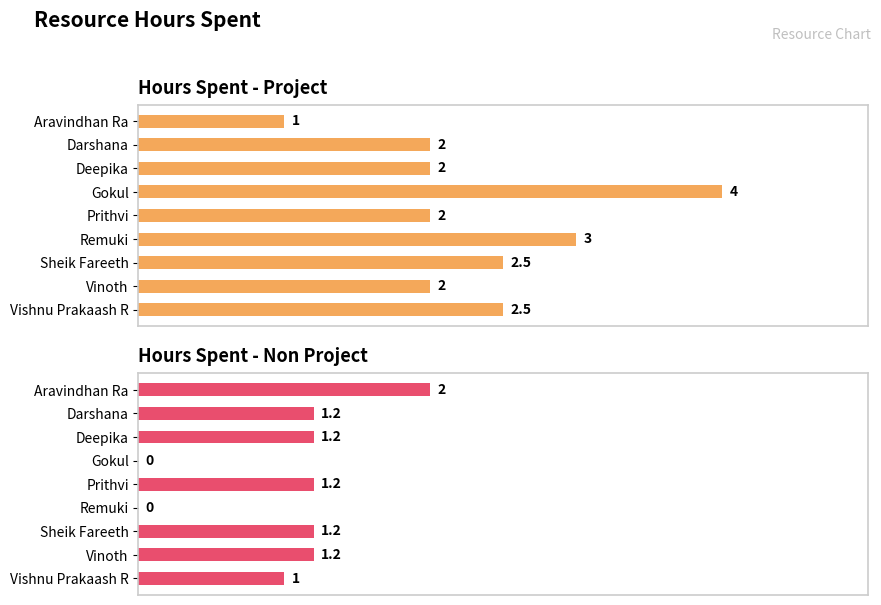

What are all the series names shown in the legend?

Hours Spent - Project, Hours Spent - Non Project